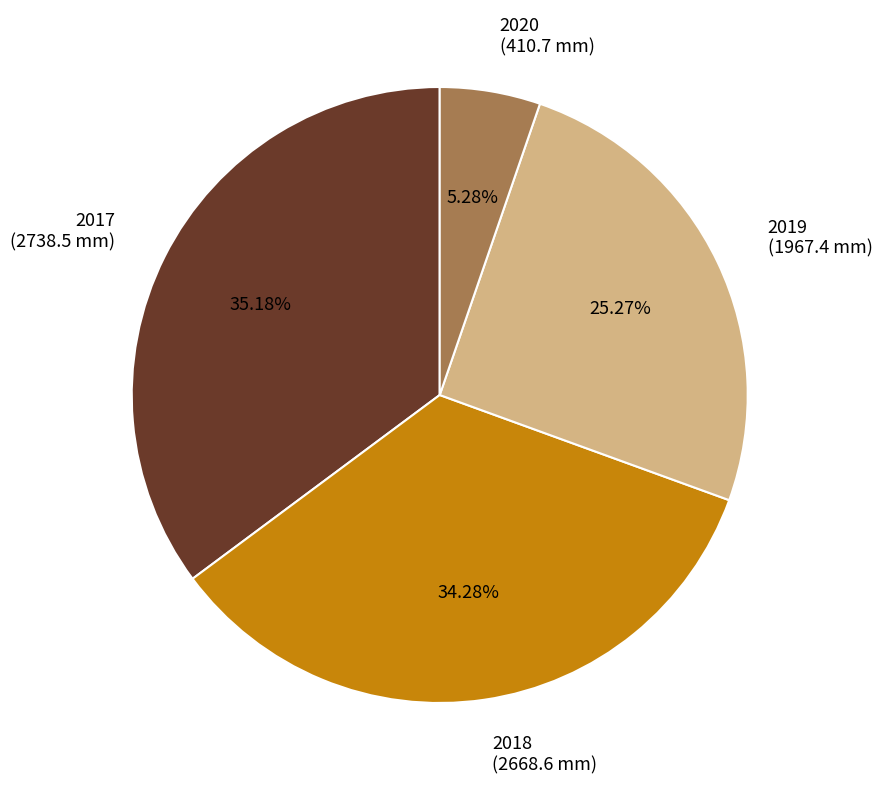

What percentage is NOT represented by 2019?

74.7%